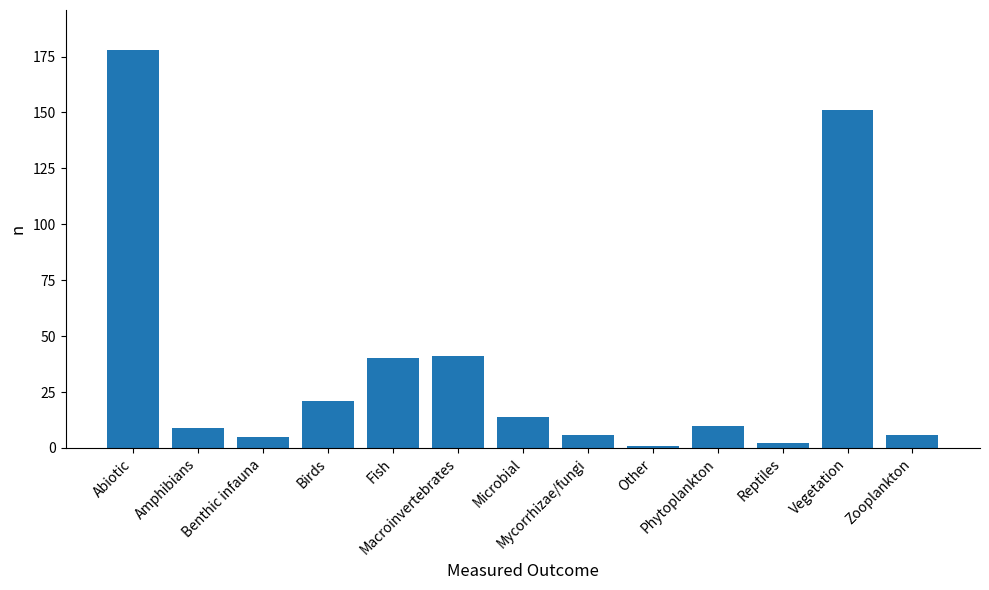

The chart shows a value of 28 at Birds. True or false?

False